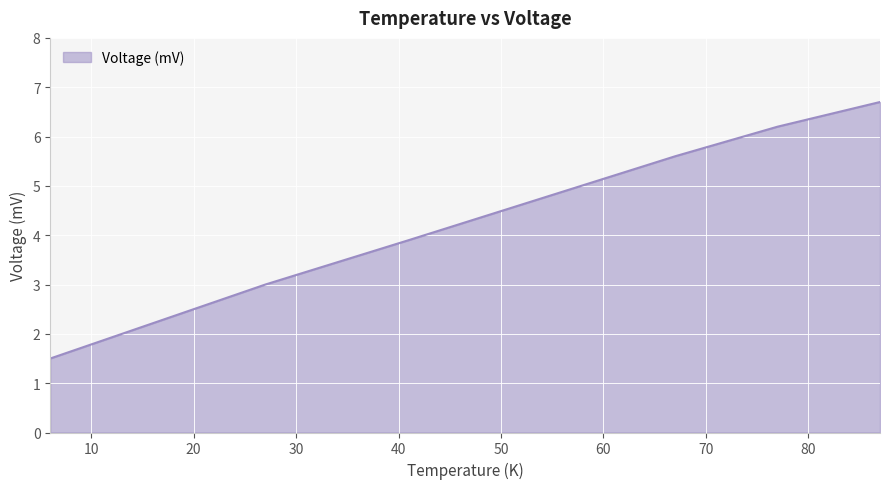

How many lines are shown in the chart?

1